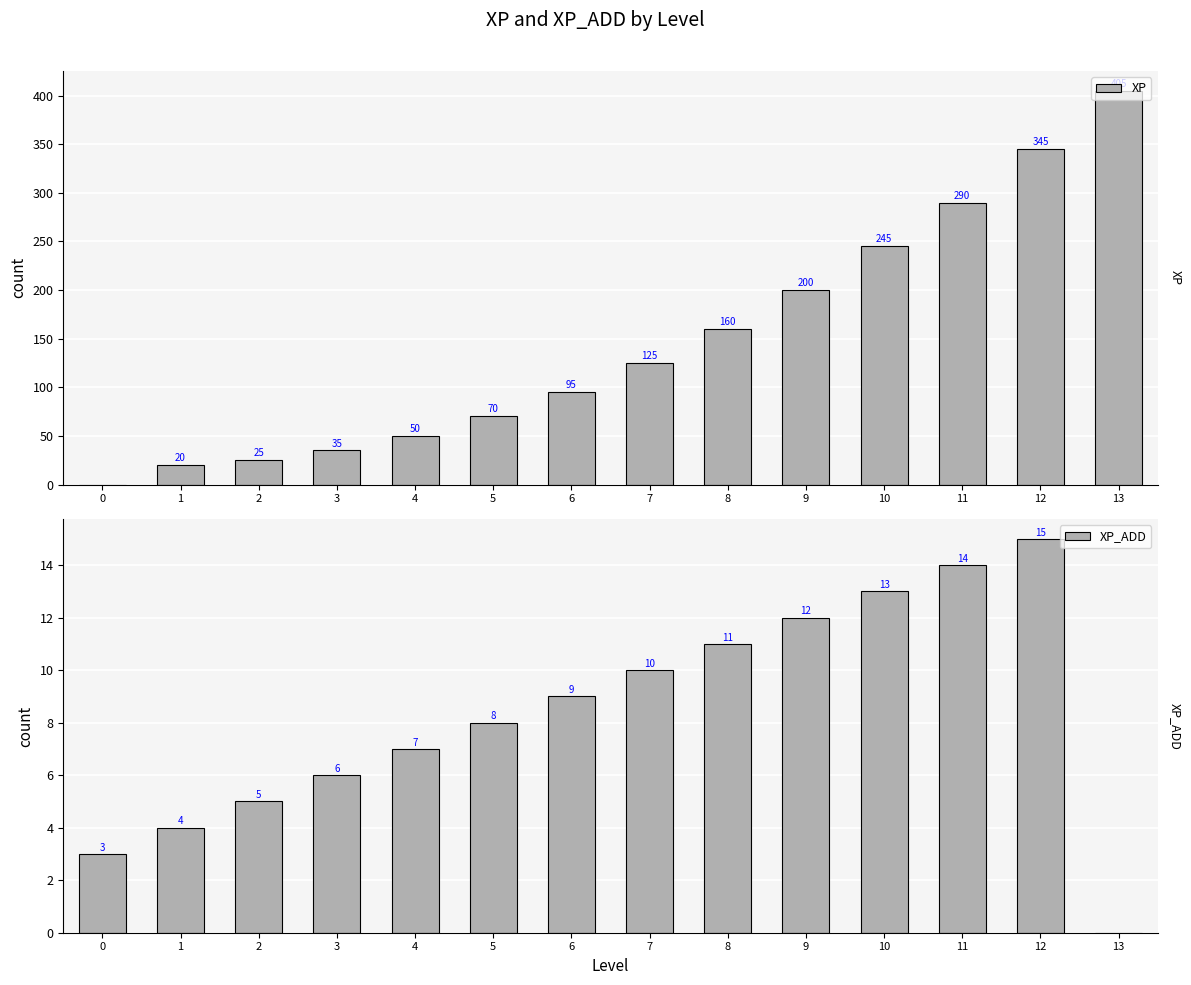

What is the difference between the second highest and second lowest values in the XP_ADD series?

11